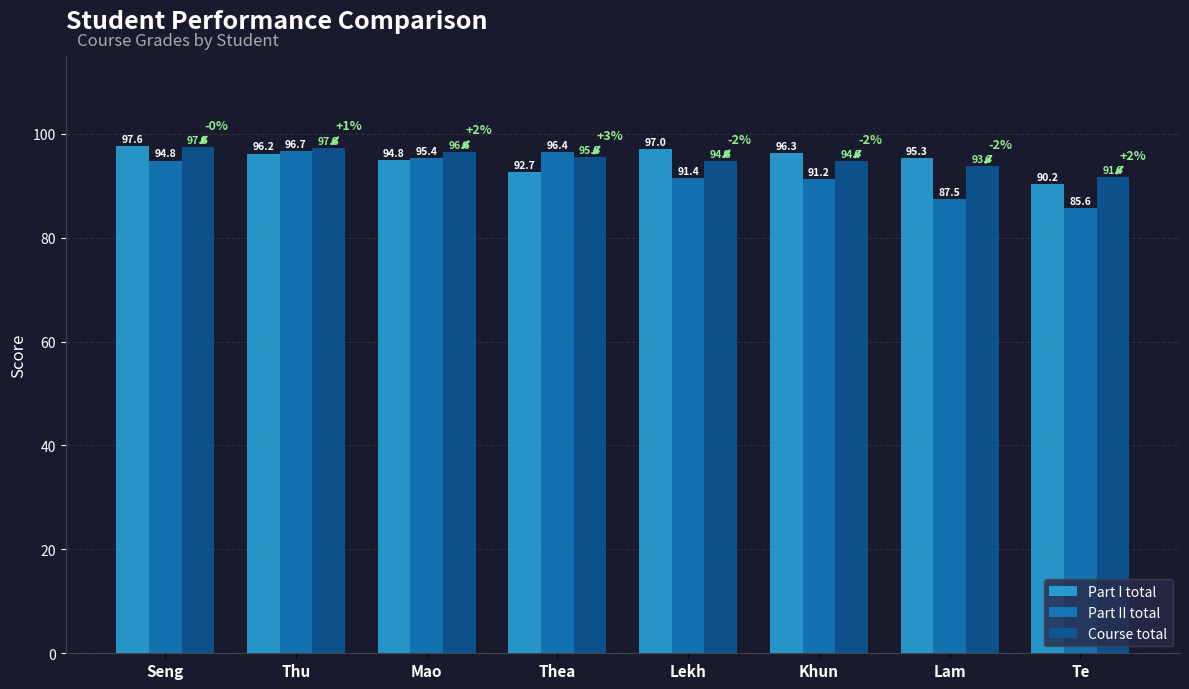

Rank the series at Seng from highest to lowest value.

Part I total, Course total, Part II total